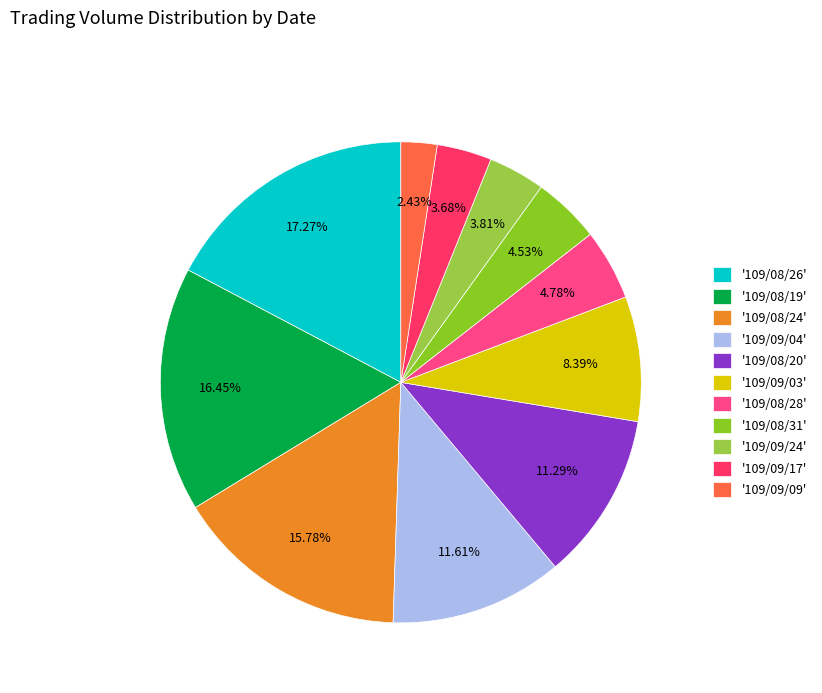

Which slice is the smallest?

'109/09/09'